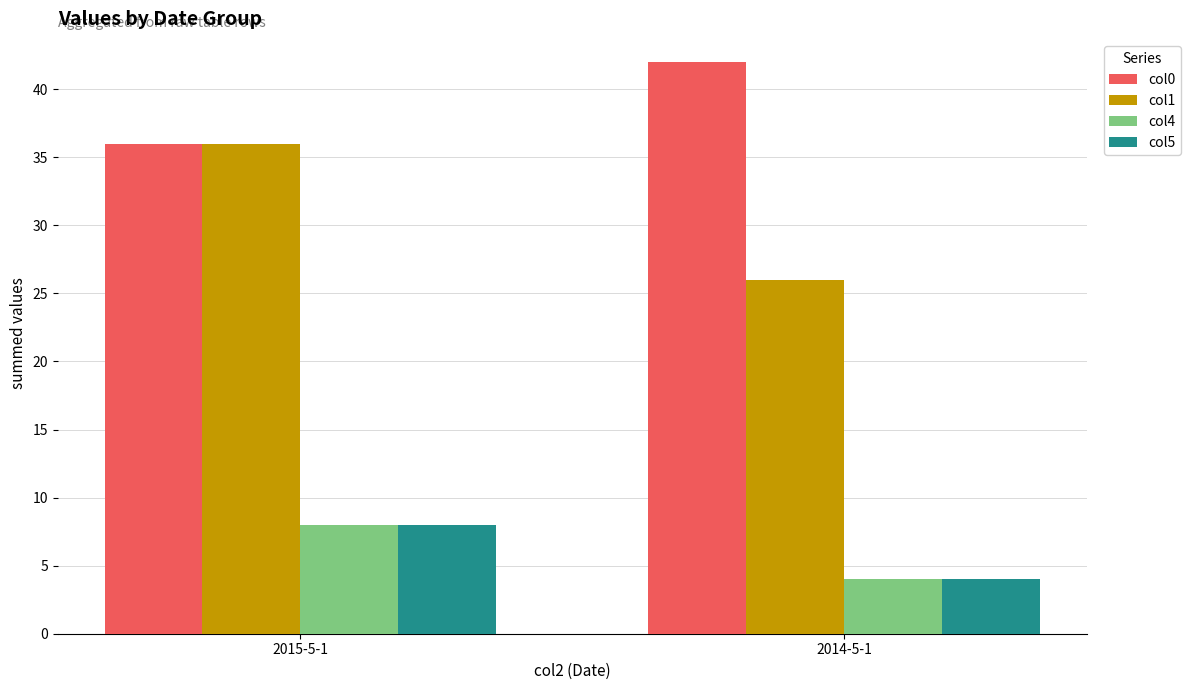

Reading left to right, transcribe all the data shown in this chart.

col0: 2015-5-1=36	2014-5-1=42
col1: 2015-5-1=36	2014-5-1=26
col4: 2015-5-1=8	2014-5-1=4
col5: 2015-5-1=8	2014-5-1=4